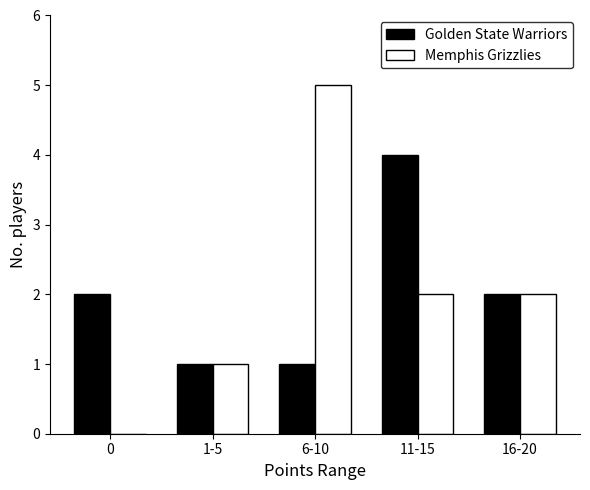

Which category has the highest value in the Golden State Warriors series?

11-15